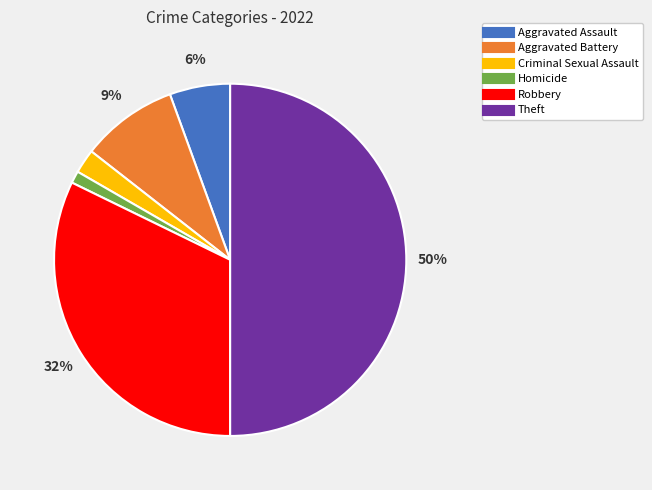

Which category has the biggest portion of the pie?

Theft